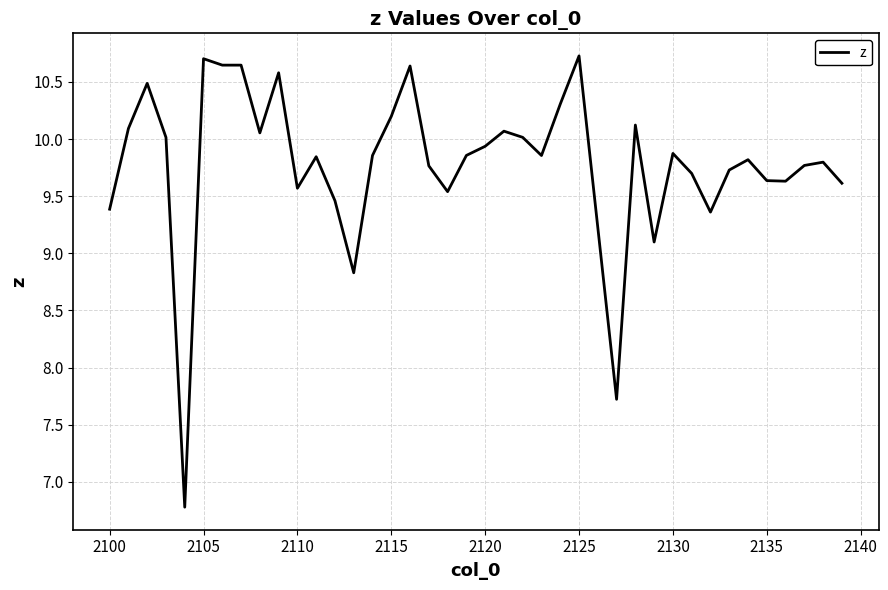

What is the maximum value shown in the chart?

10.7